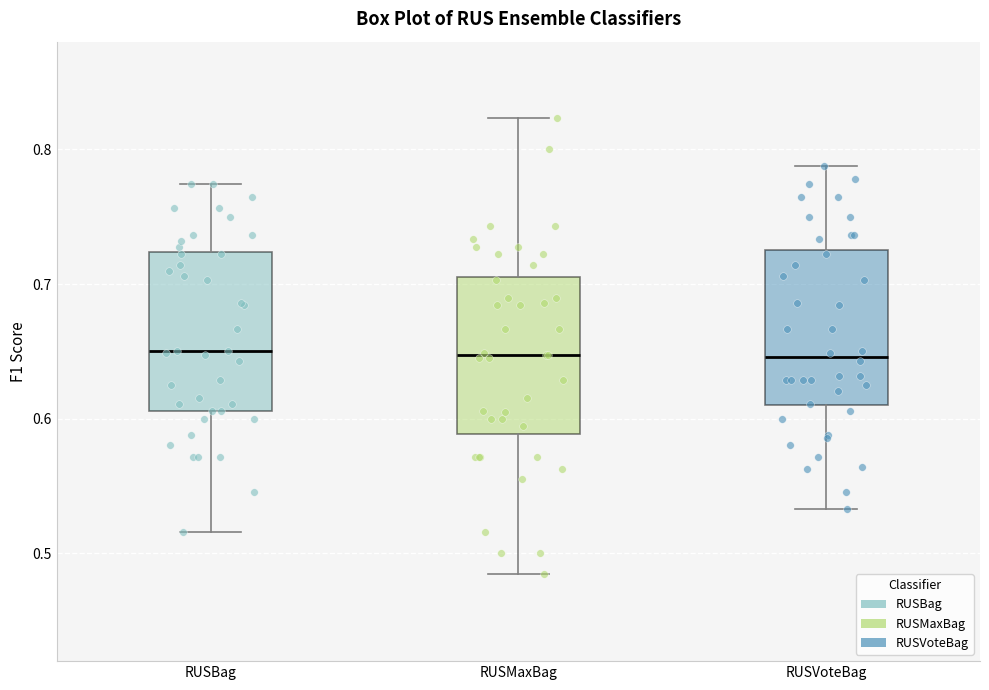

Reading left to right, read every box against the y-axis: the position of its median line, the range the box covers, and the ends of its whiskers. The values are not printed on the chart, so give them approximately, as read against the axis.

RUSBag: median 0.65, box 0.61 to 0.72, whiskers 0.52 to 0.77
RUSMaxBag: median 0.65, box 0.59 to 0.71, whiskers 0.48 to 0.82
RUSVoteBag: median 0.65, box 0.61 to 0.72, whiskers 0.53 to 0.79